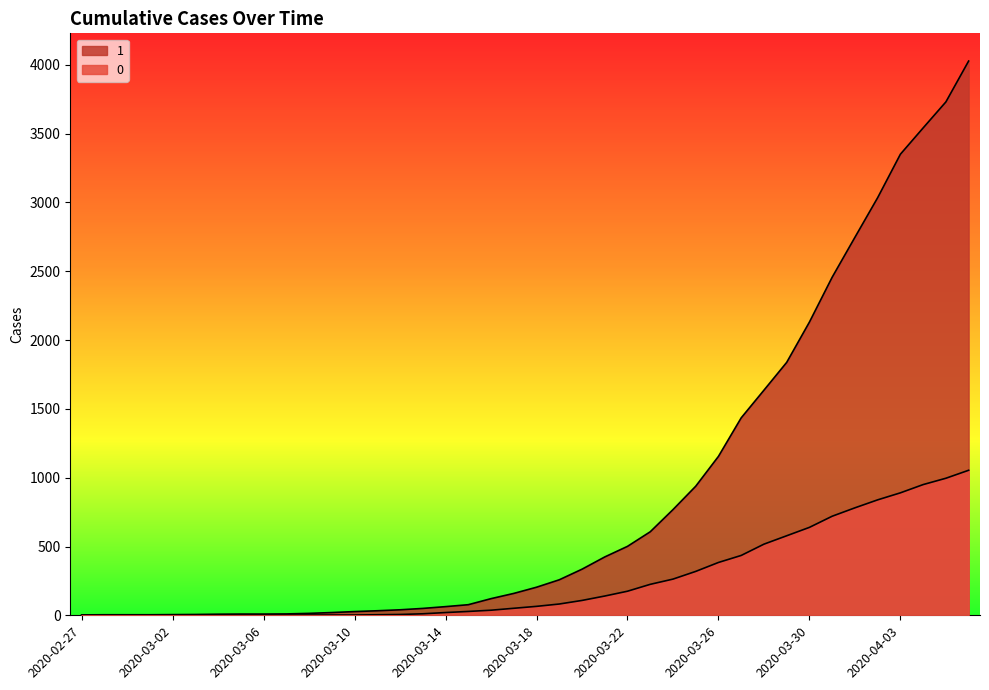

What is the highest value of the 0 series?

1054